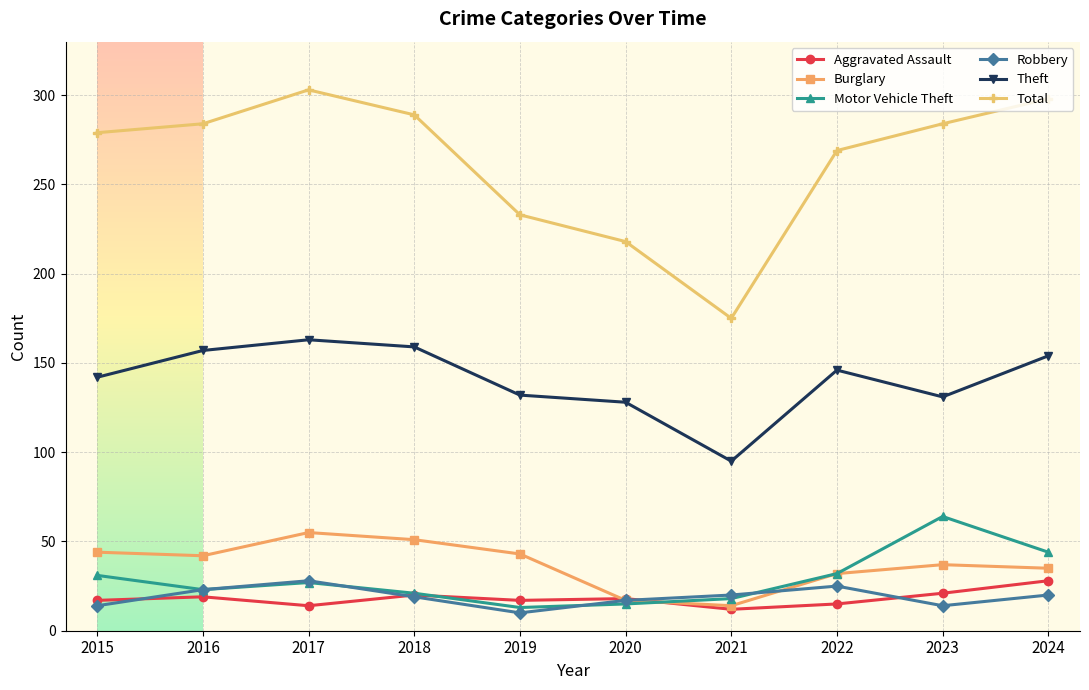

Count the number of categories in the chart.

10